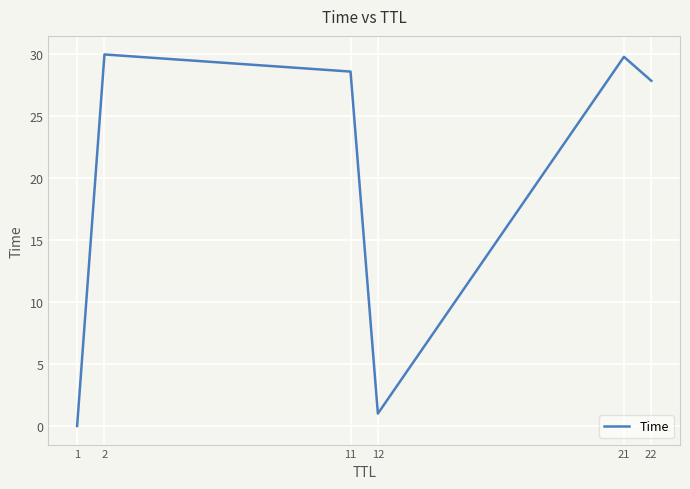

The chart shows a value of 46.6 at 11. True or false?

False